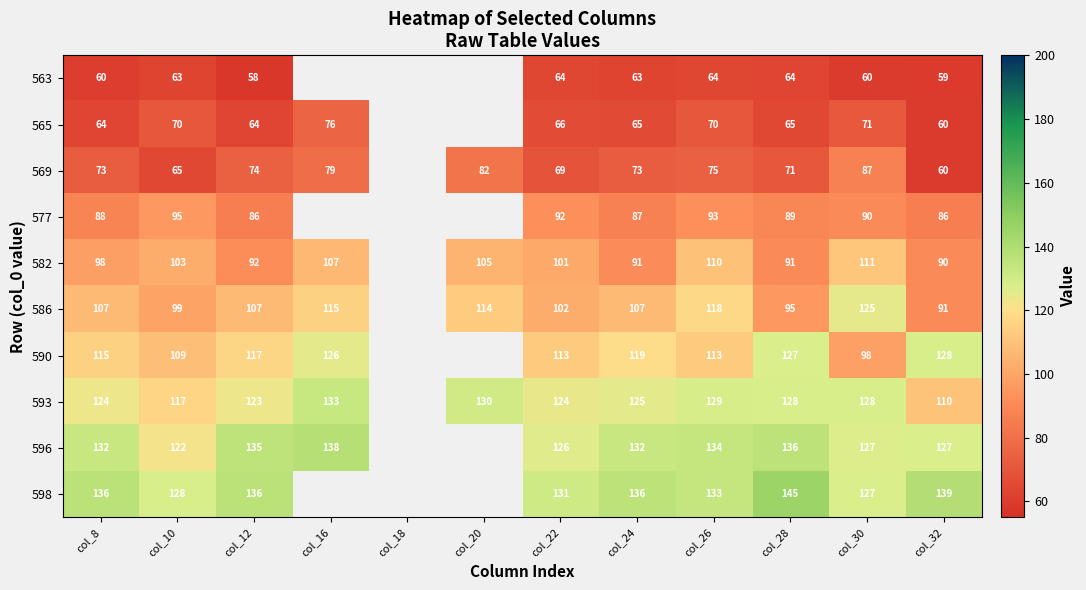

At how many categories does at least one series exceed 61?

11